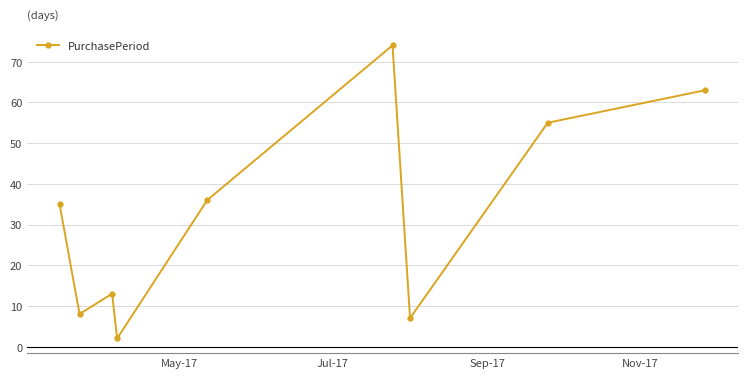

What is the greatest value displayed?

74